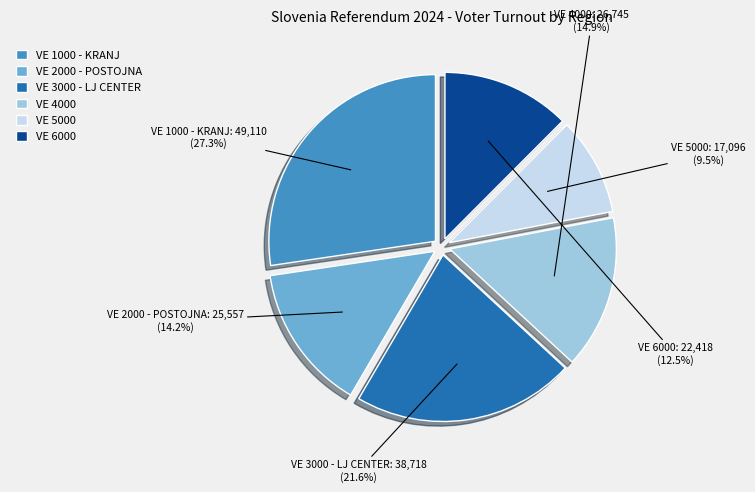

Does any single category account for the majority?

No